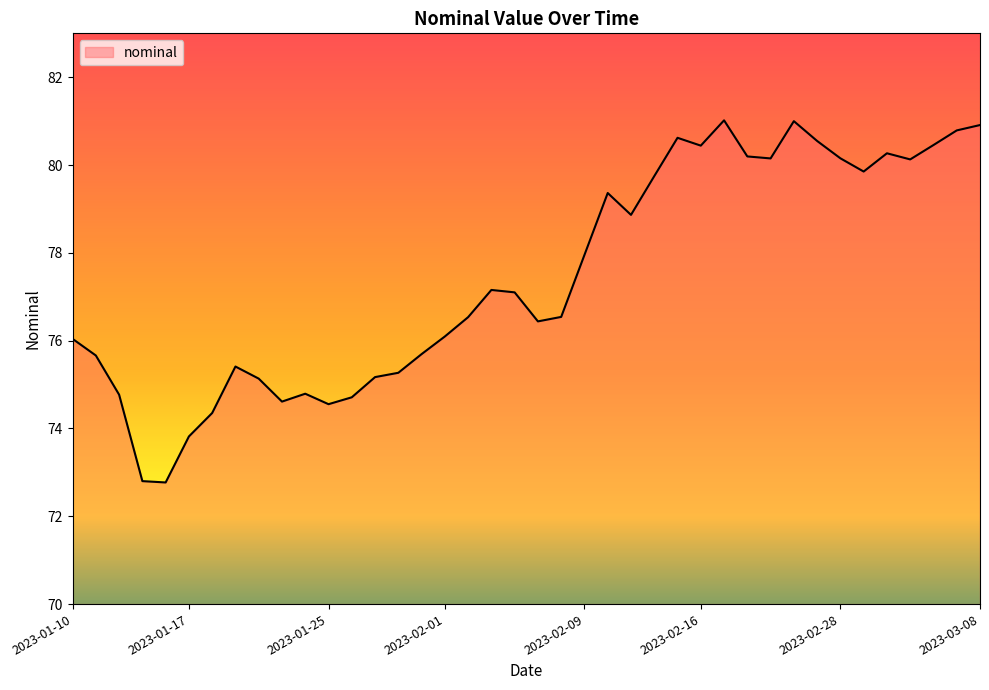

What is the minimum value shown in the chart?

72.8